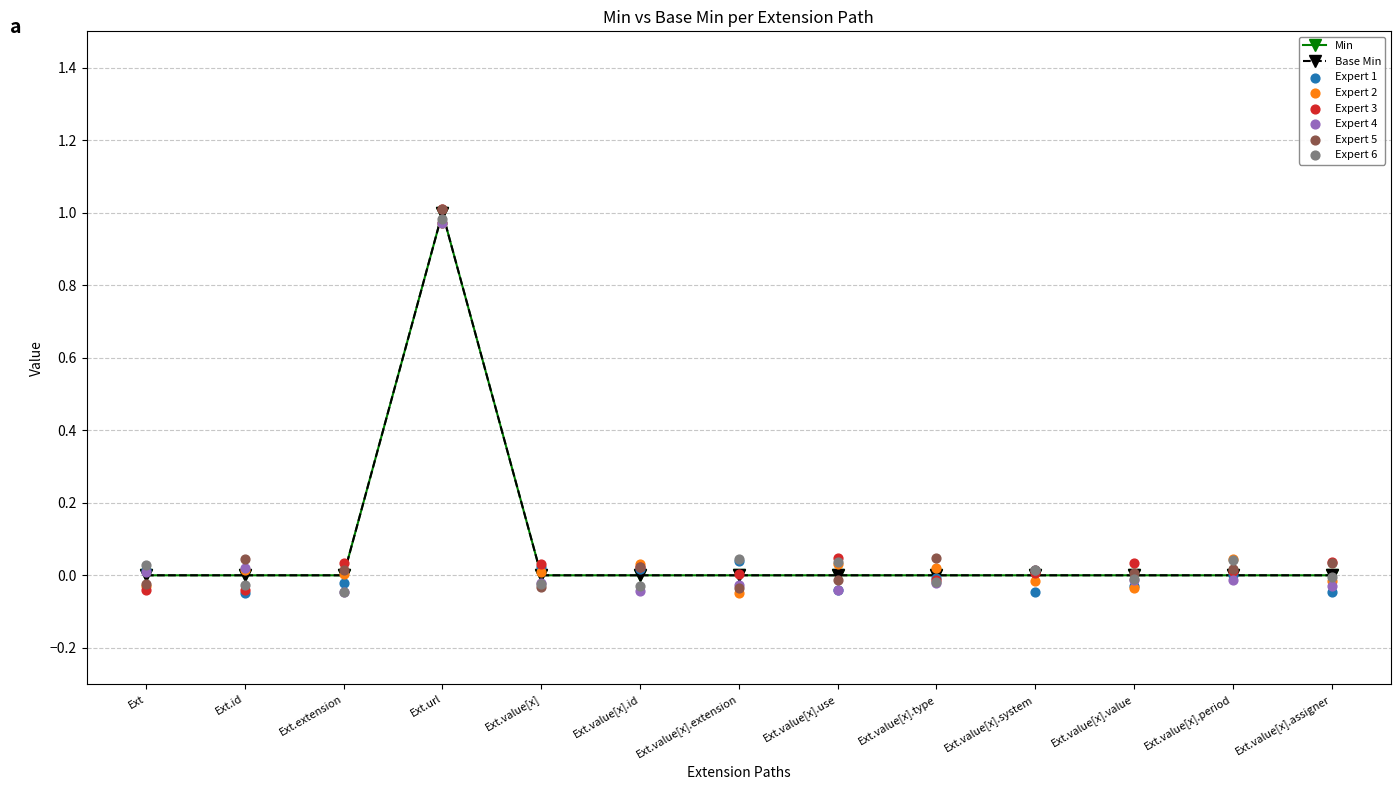

Which series has the largest Y range (max minus min)?

Min